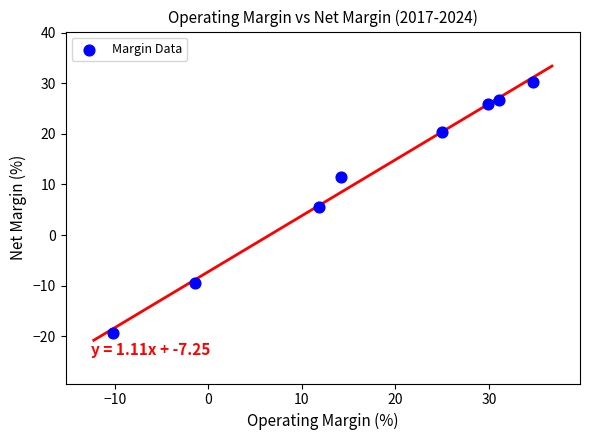

What is the range of Y values (max minus min)?

49.7